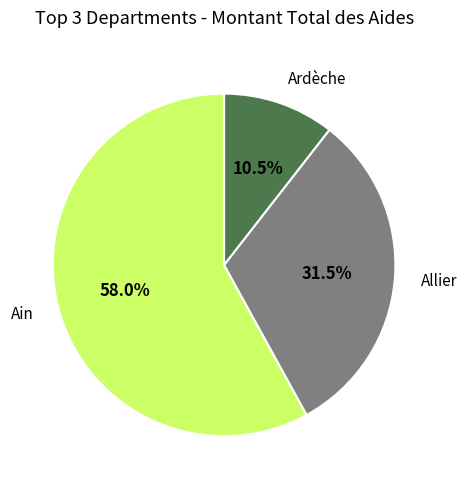

Does any single category account for the majority?

Yes